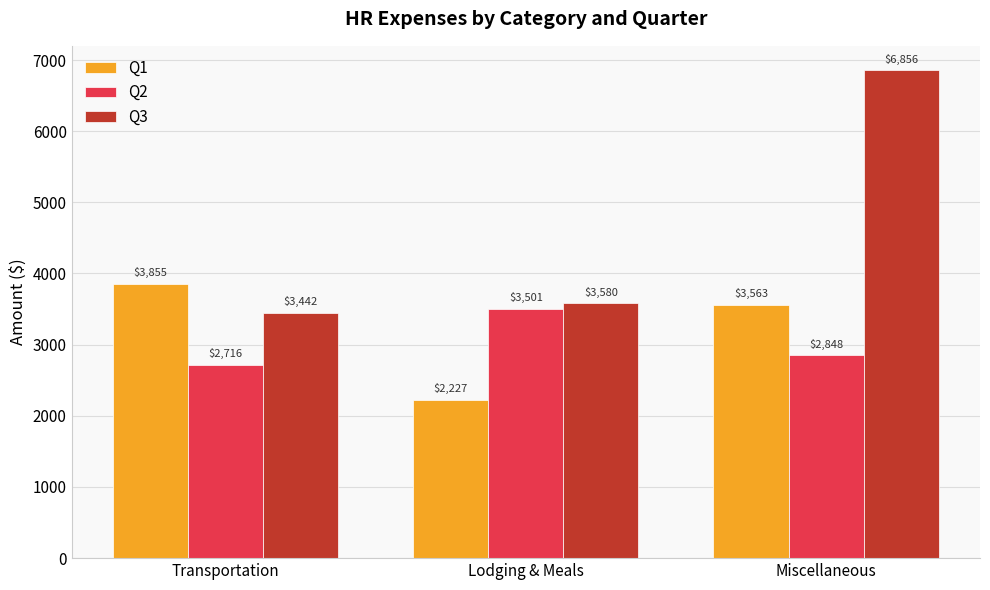

What is the sum of the Q2 values at Lodging & Meals and Miscellaneous?

6348.8